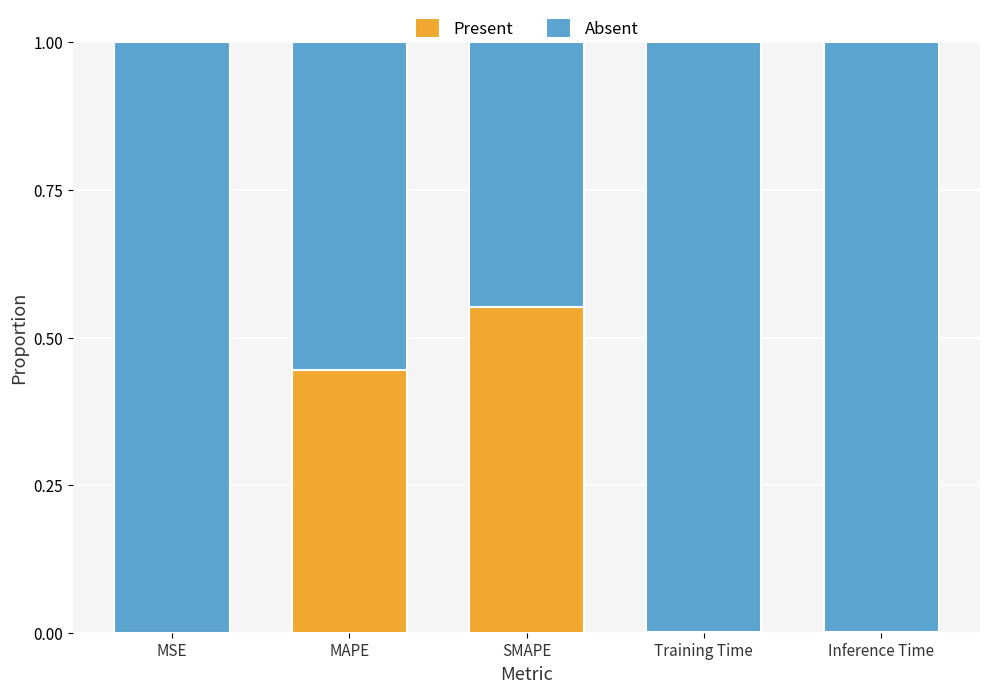

Is it true that Present equals 0.8 at MAPE?

False